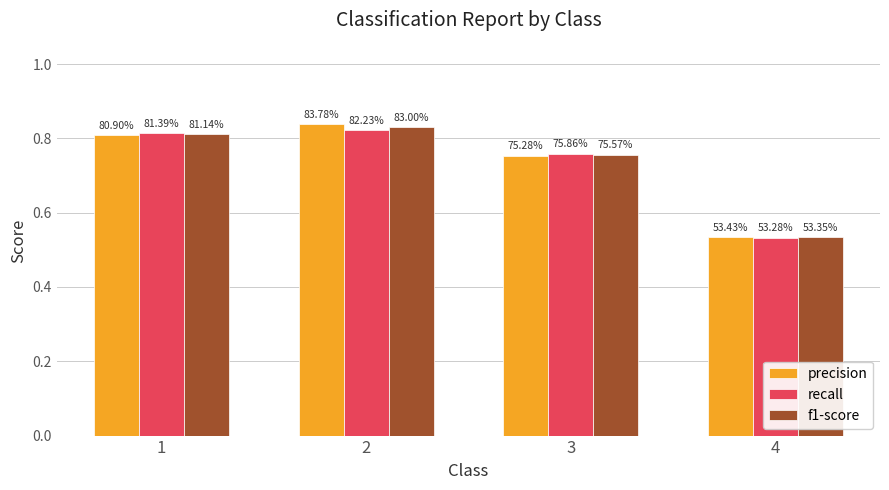

What is the highest value of the precision series?

0.8